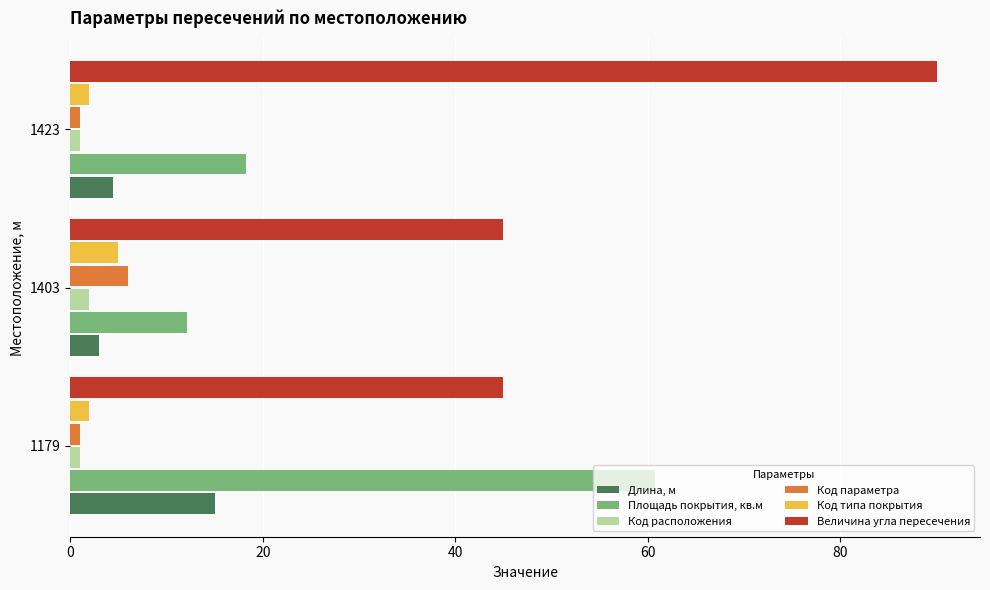

What is the spread (max minus min) of values at 1403?

43.0